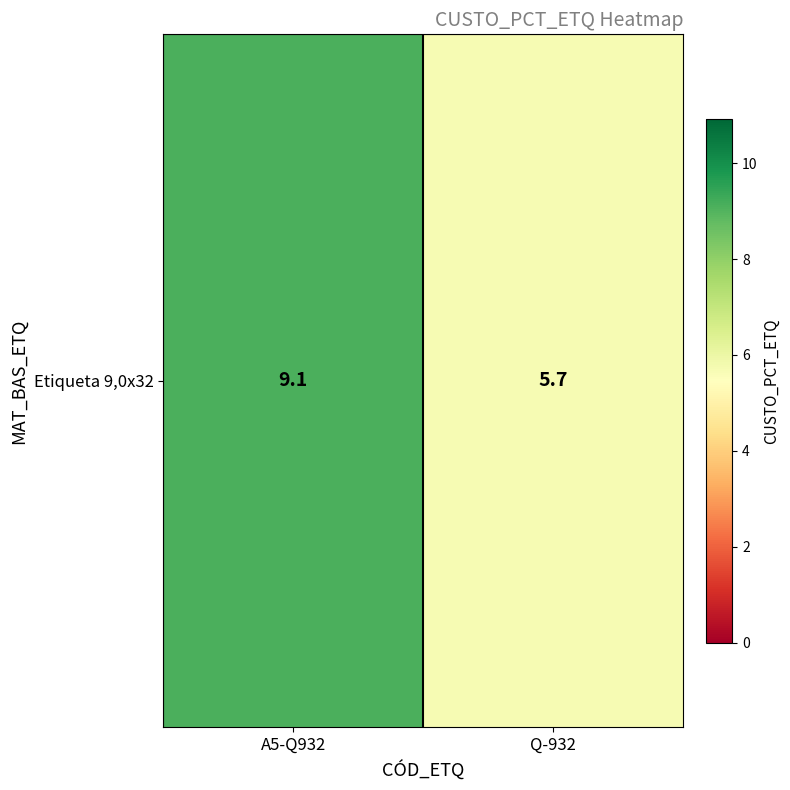

How many data points are above 9?

1